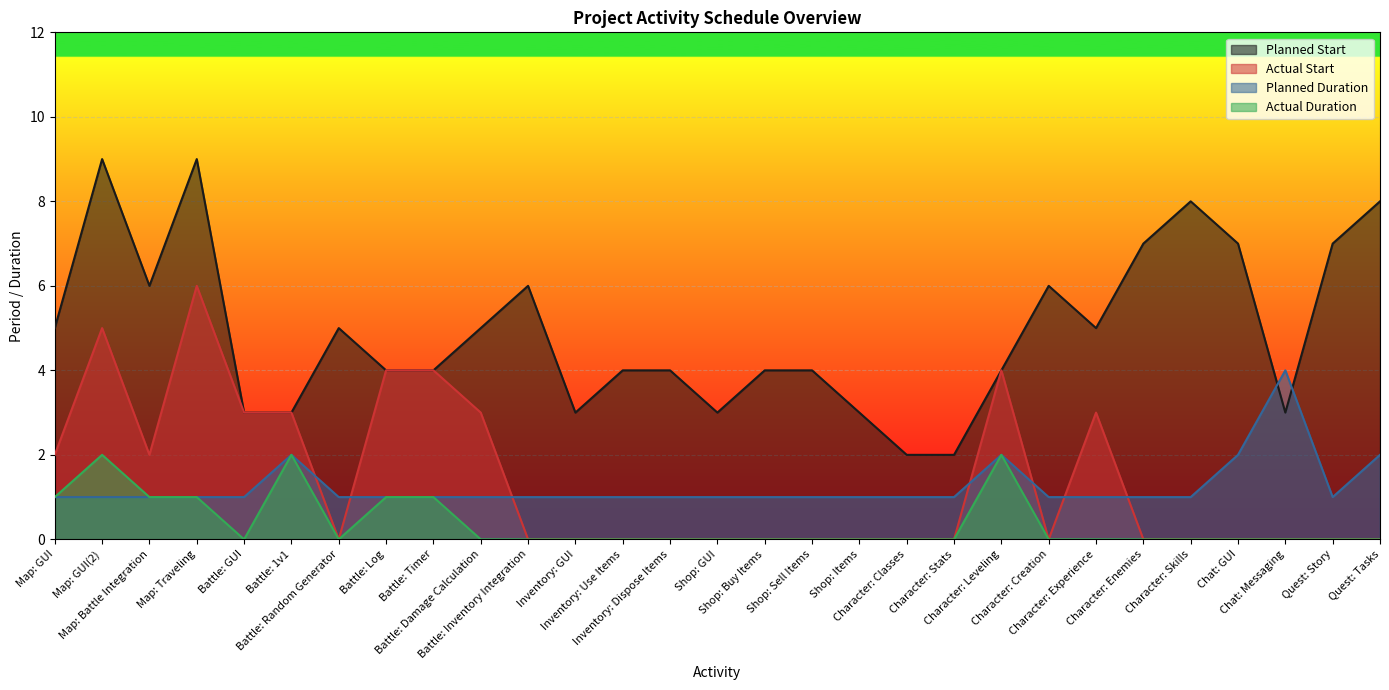

At which label is Planned Duration closest to 2?

Battle: 1v1